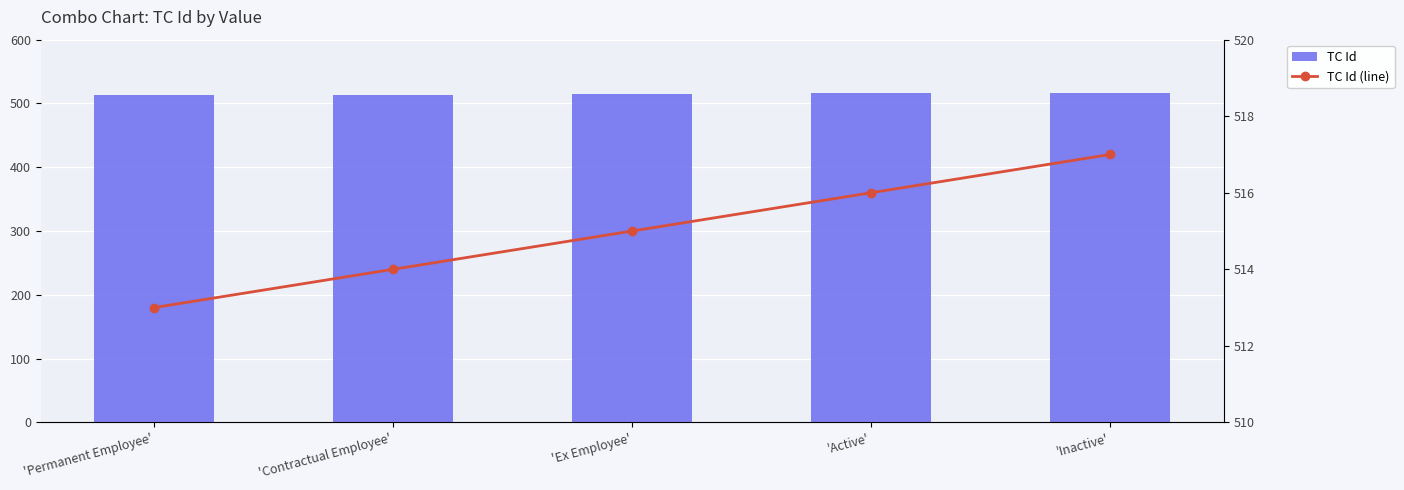

Which series has the largest total across all categories?

TC Id